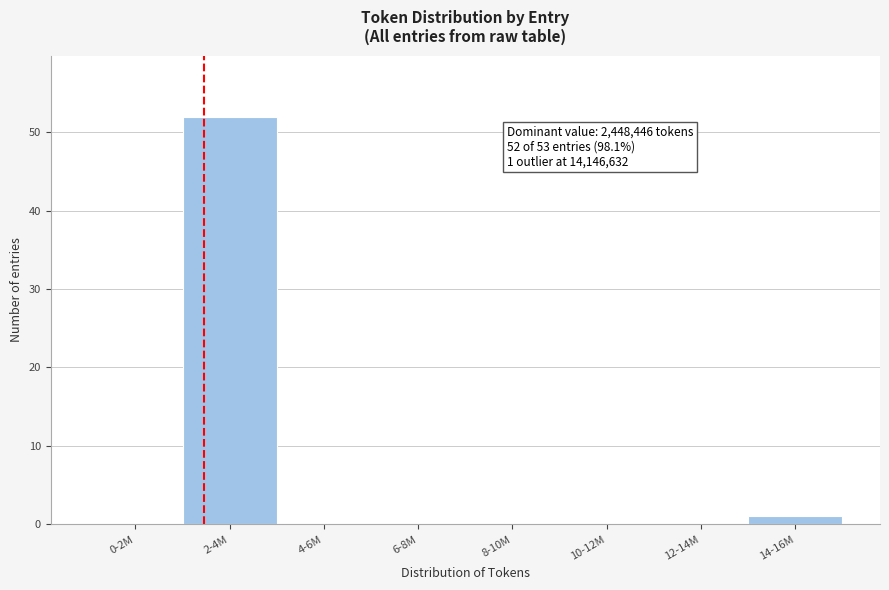

Reading left to right, what are all the values shown in this chart?

0-2M=0	2-4M=52	4-6M=0	6-8M=0	8-10M=0	10-12M=0	12-14M=0	14-16M=1